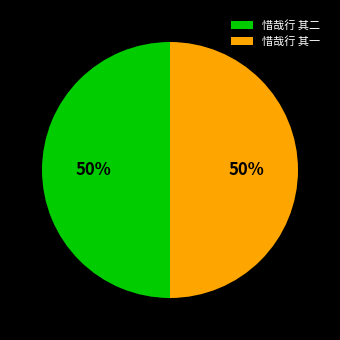

True or false: 惜哉行 其一 accounts for 45% of the total.

False